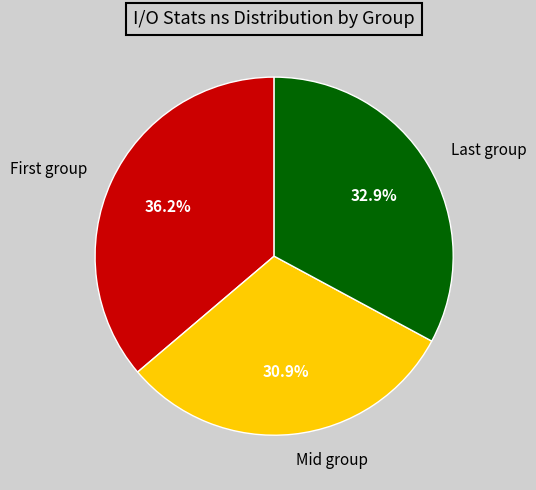

To the nearest percent, what is the difference between the largest and smallest slice percentages?

5%